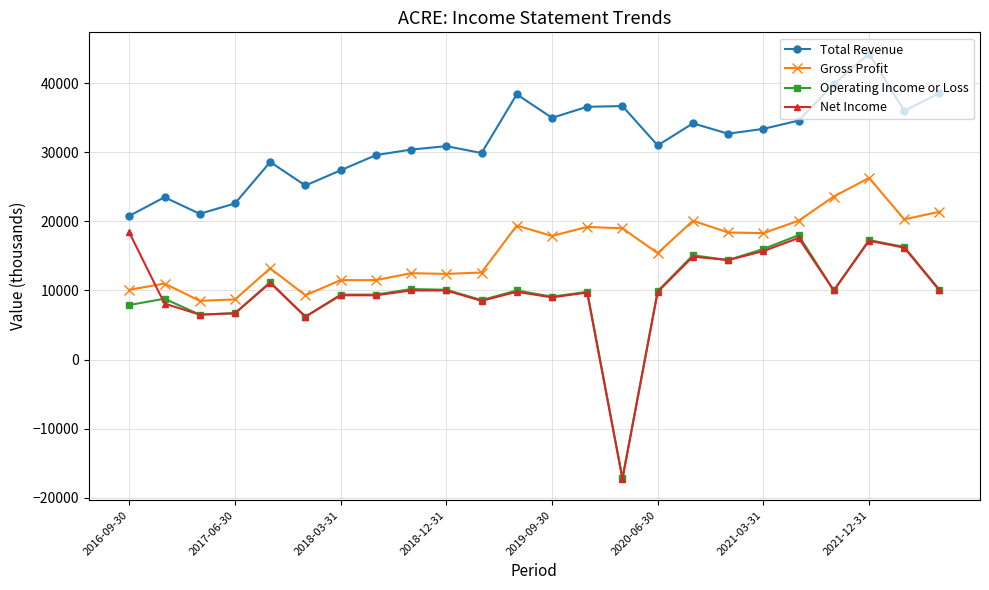

How many distinct data groups are displayed?

4